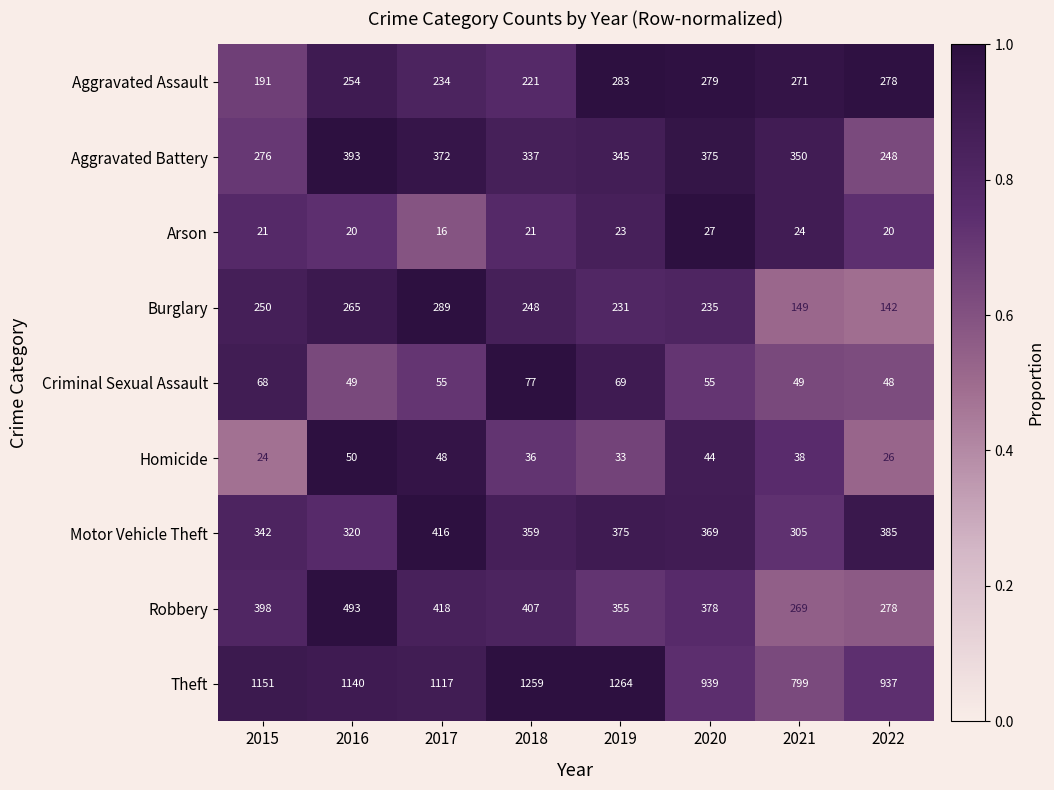

What is the sum of the Robbery values at 2022 and 2015?

676